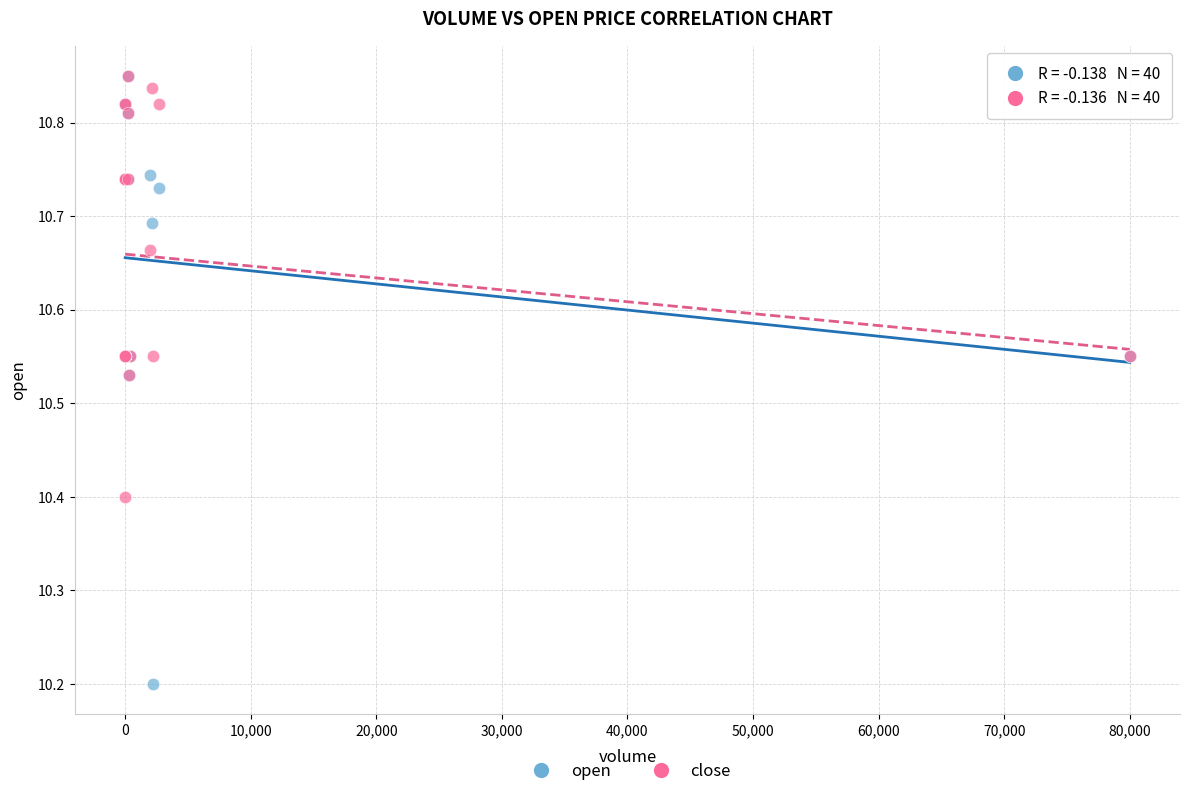

In the close series, what Y value is closest to 10?

10.4